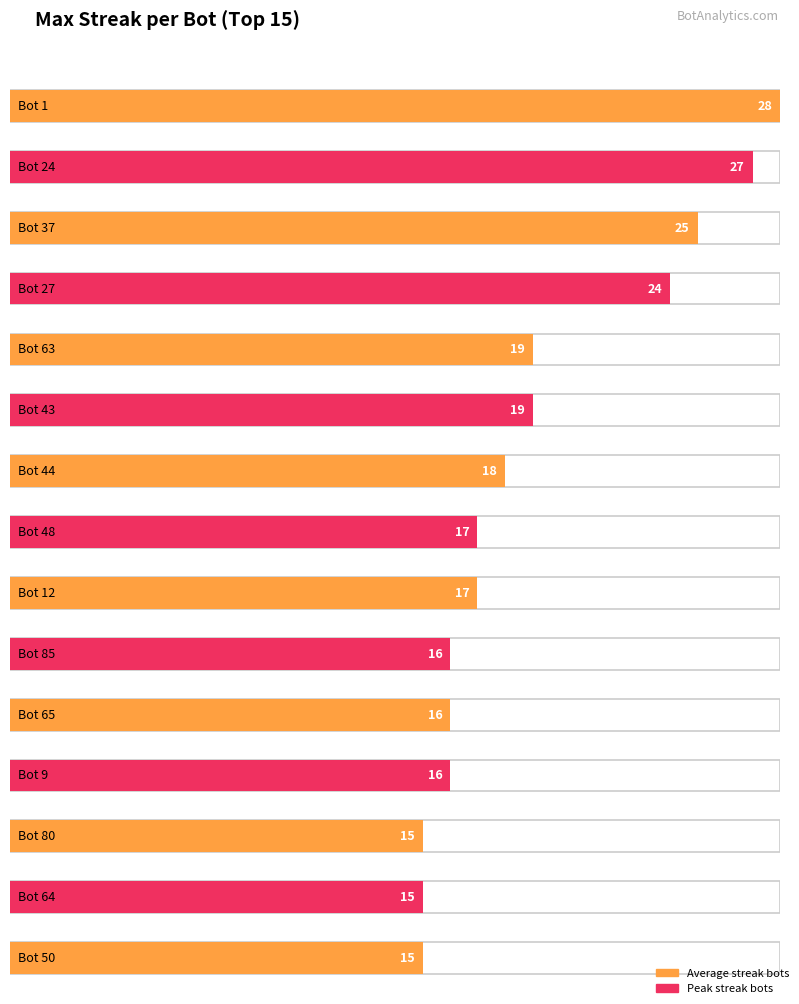

How many values are below 17?

6